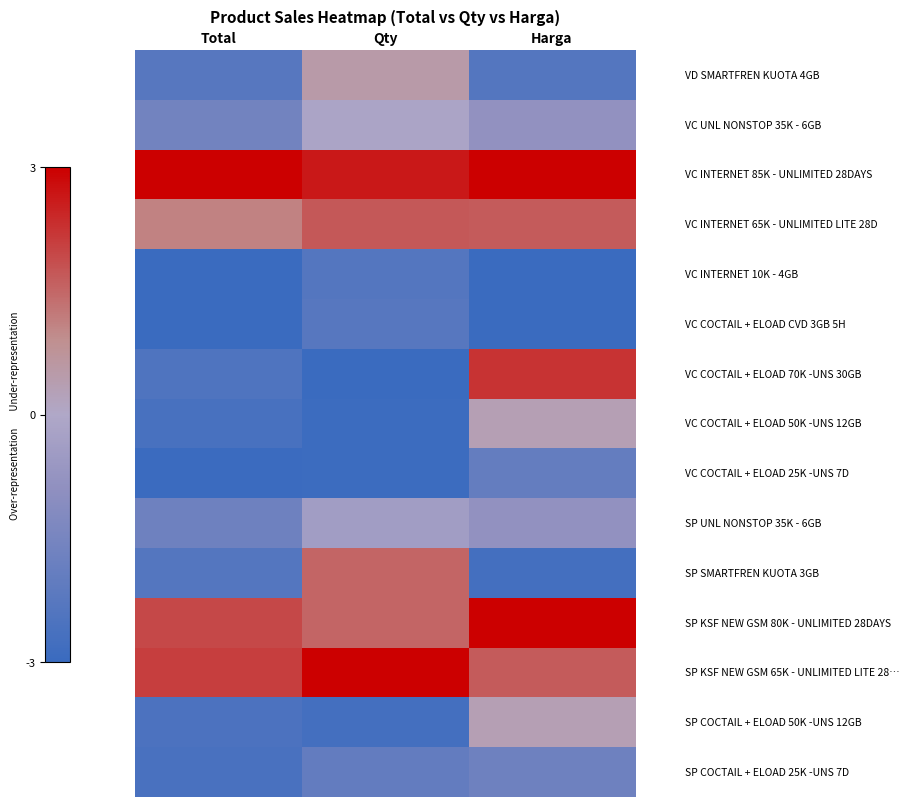

At which category is the sum across all series the highest?

Harga